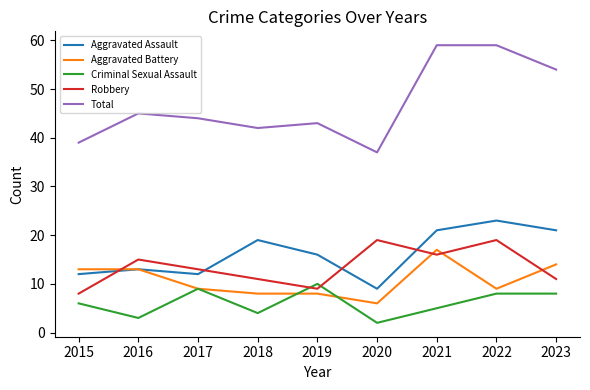

True or false: Aggravated Assault and Total cross at least once.

False